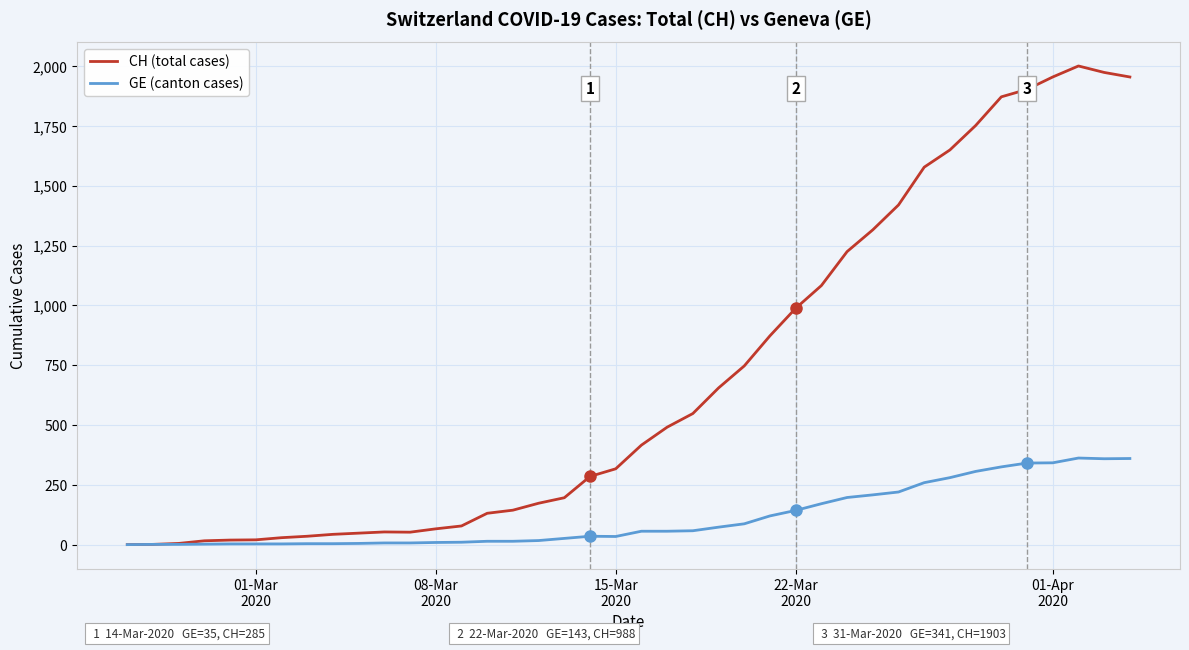

Which series has the largest range (max minus min)?

CH (total cases)